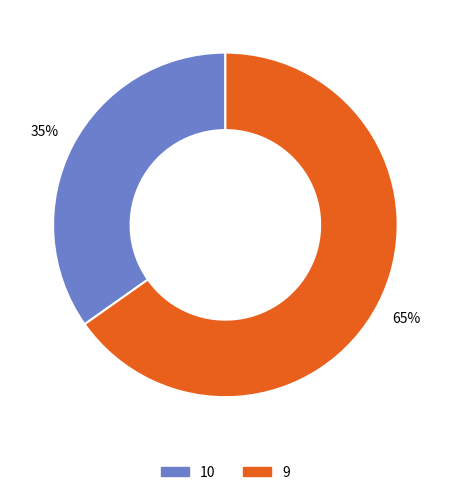

True or false: 10 accounts for 35% of the total.

True